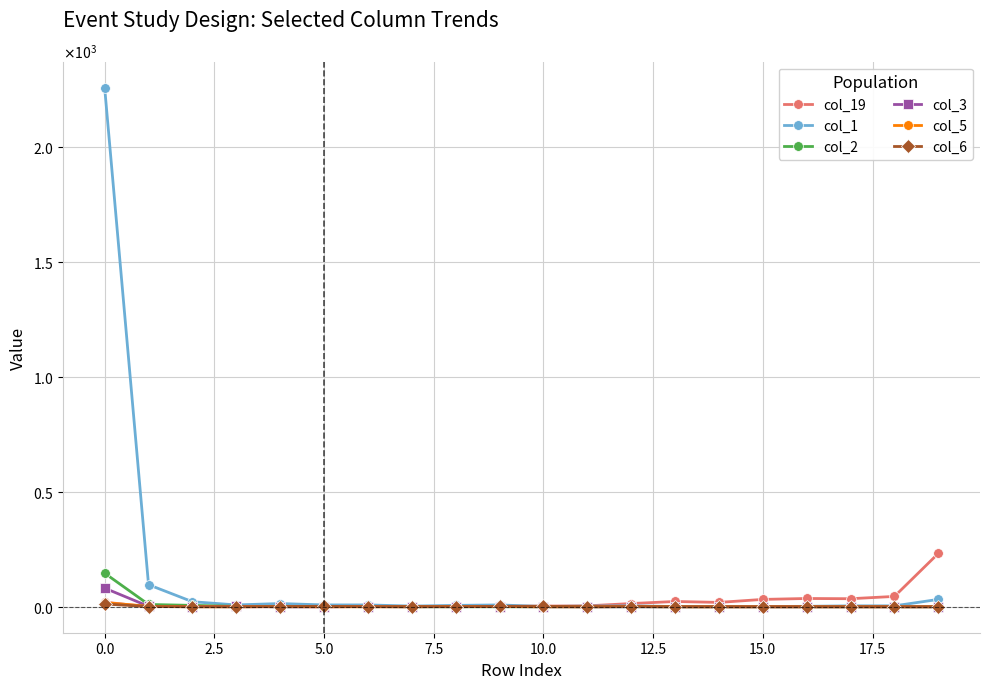

What is the label of the 9th point from the right?

11